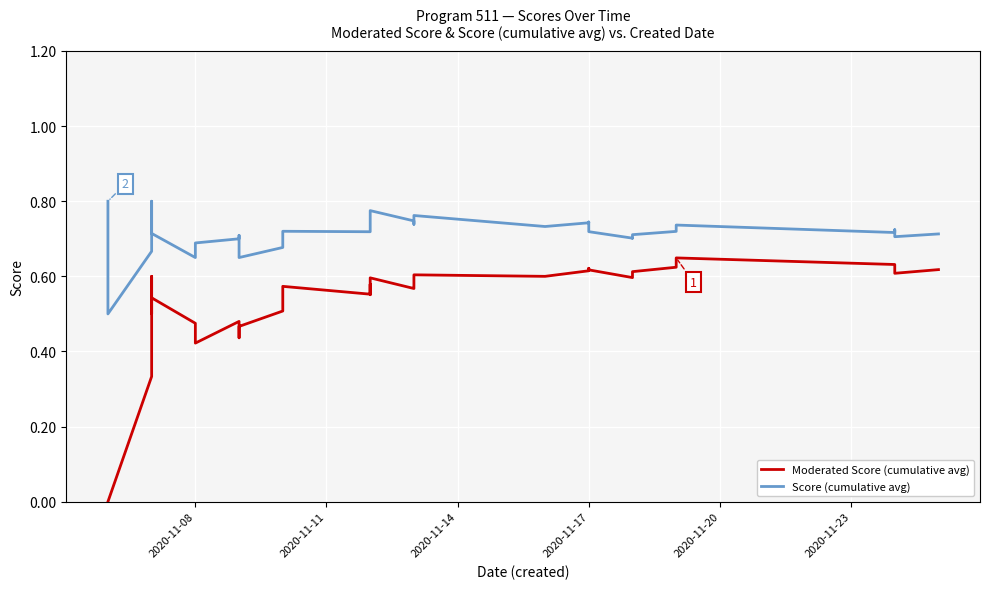

What is the difference between the maximum and minimum values in the Score (cumulative avg) series?

0.3